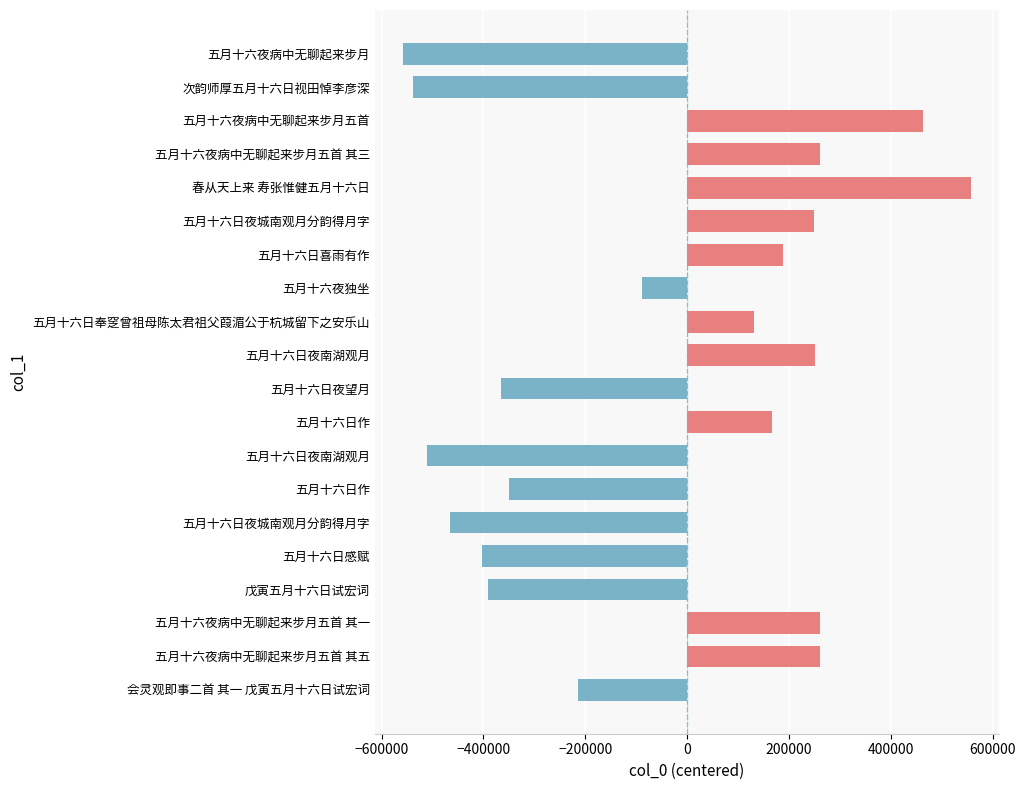

What is the greatest value displayed?

557472.5